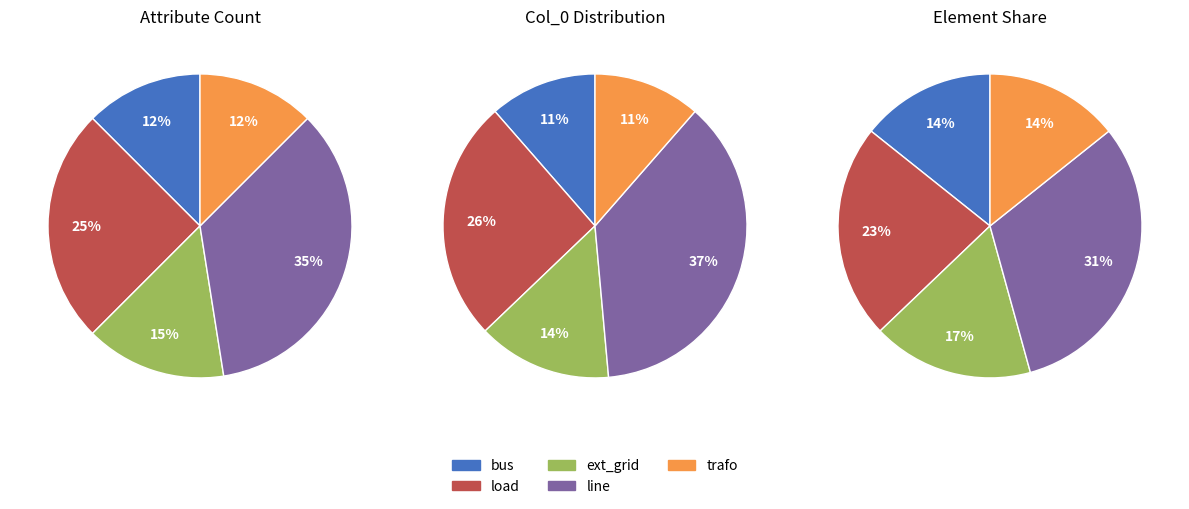

Is there any slice that represents more than half of the pie?

No